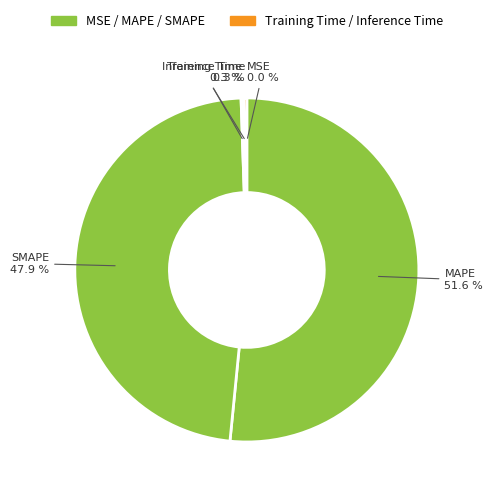

Which category has the smallest portion of the pie?

MSE